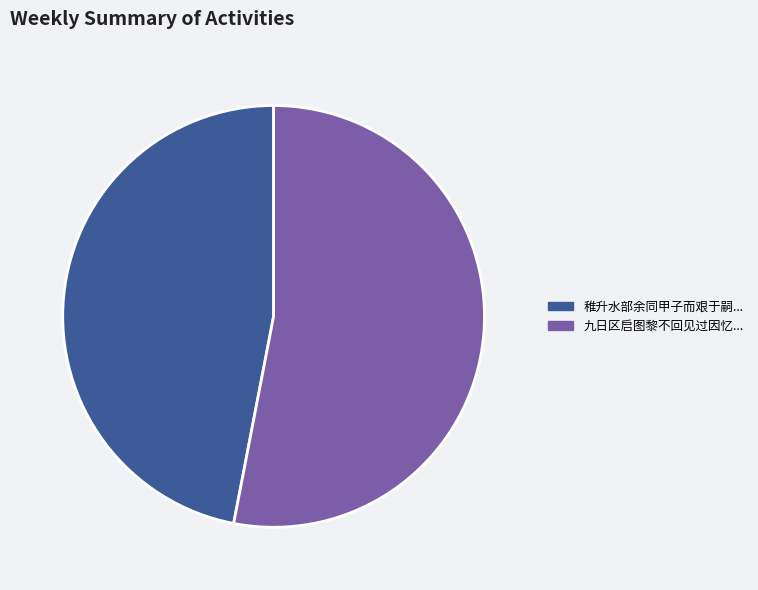

Is there a majority slice in this chart?

Yes